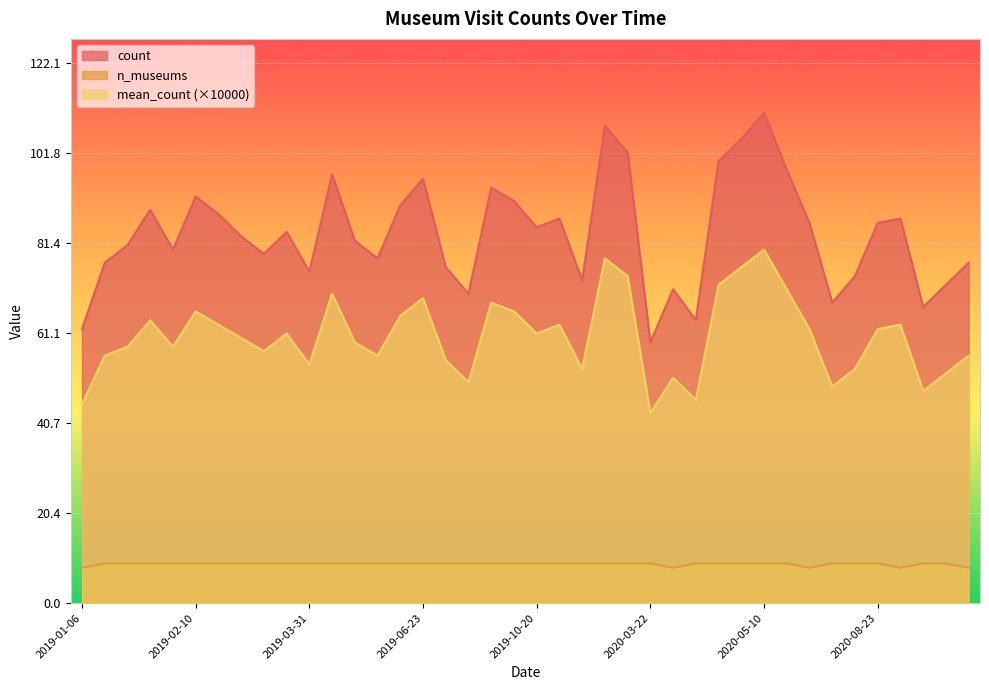

What is the spread (max minus min) of values at 2020-04-05?

55.0